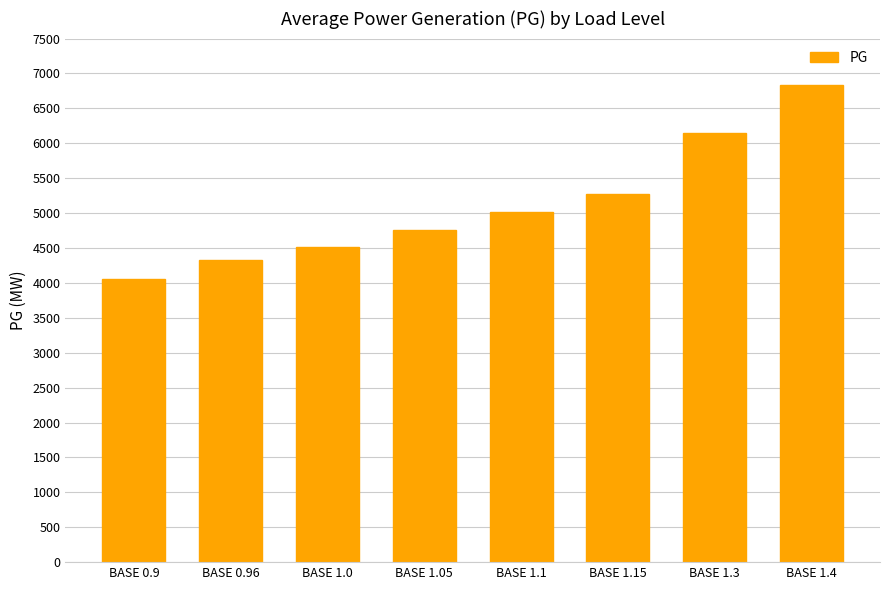

What is the label of the 1st bar from the right?

BASE 1.4